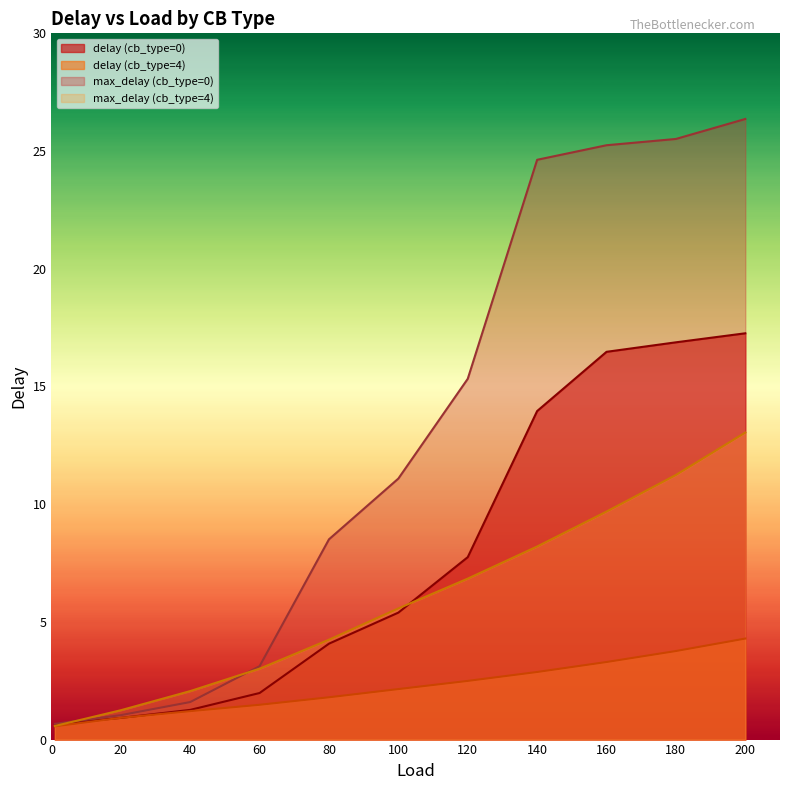

Count the number of data series in this chart.

4